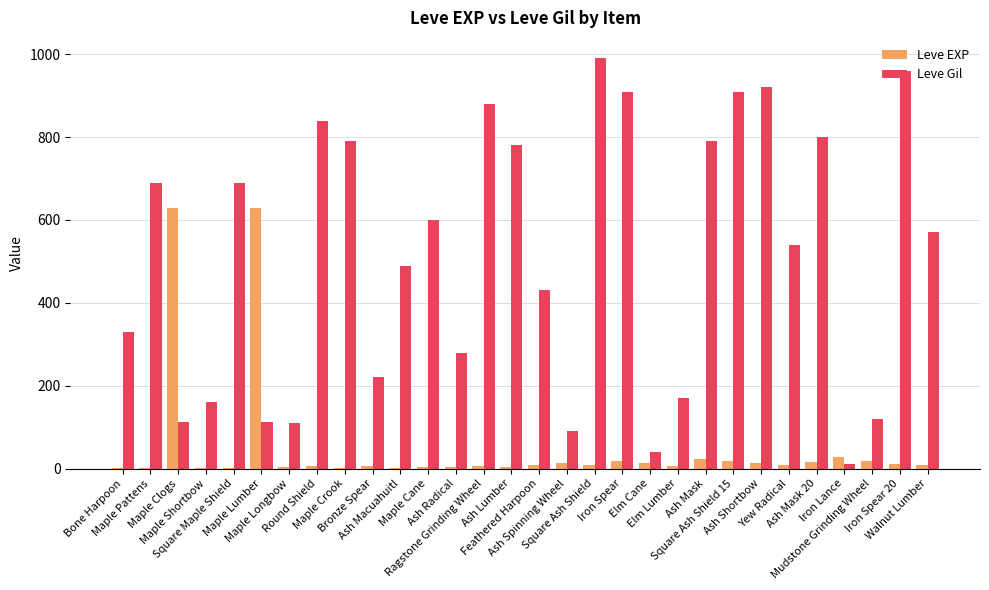

What are all the series names shown in the legend?

Leve EXP, Leve Gil